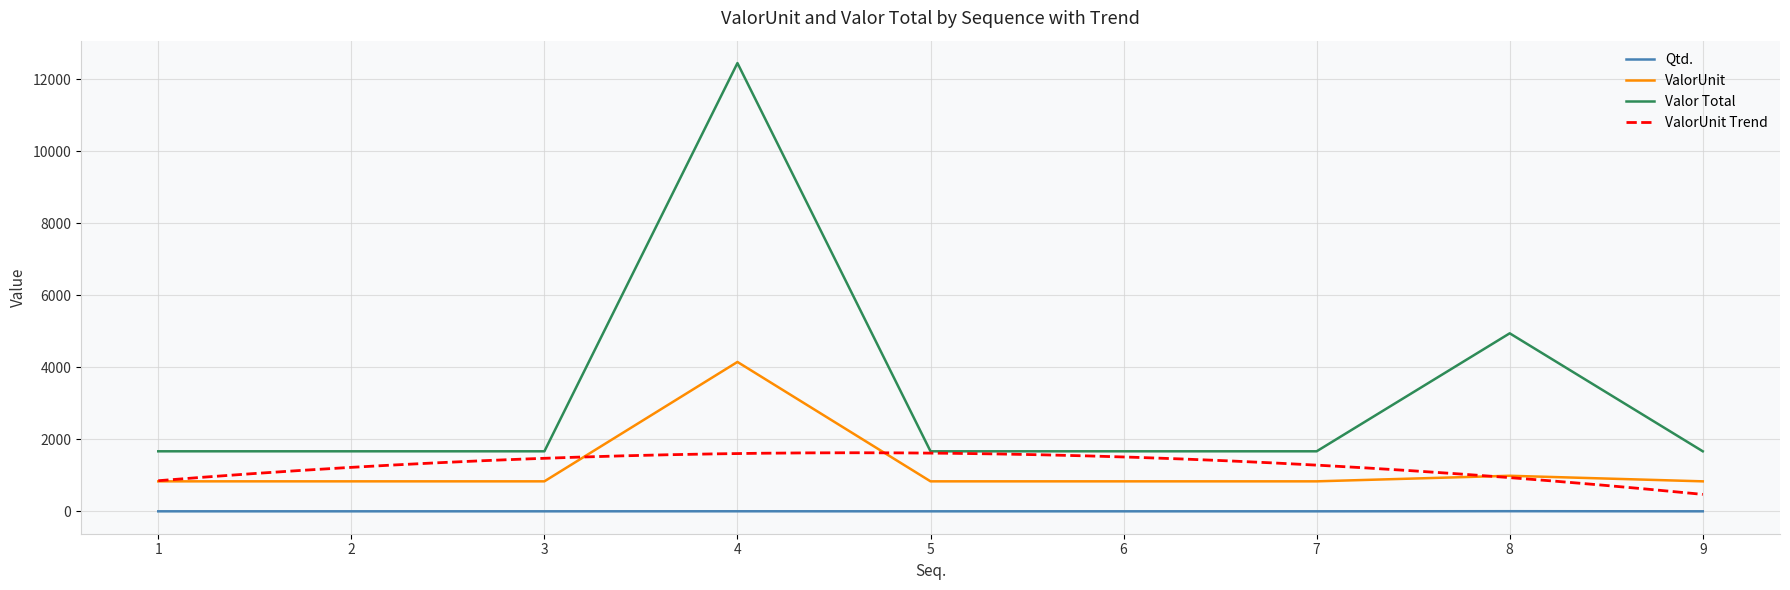

How many interior local peaks does the Valor Total series have?

2